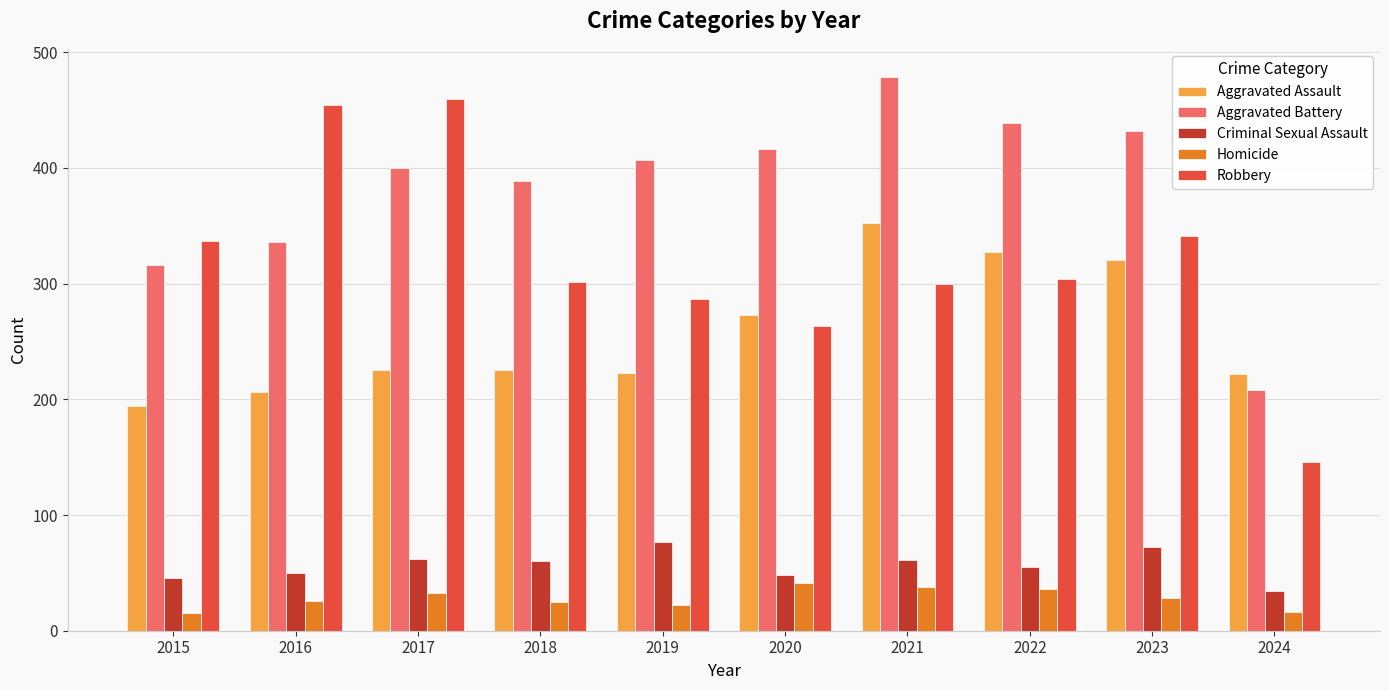

How many values in the Homicide series are below 28?

5